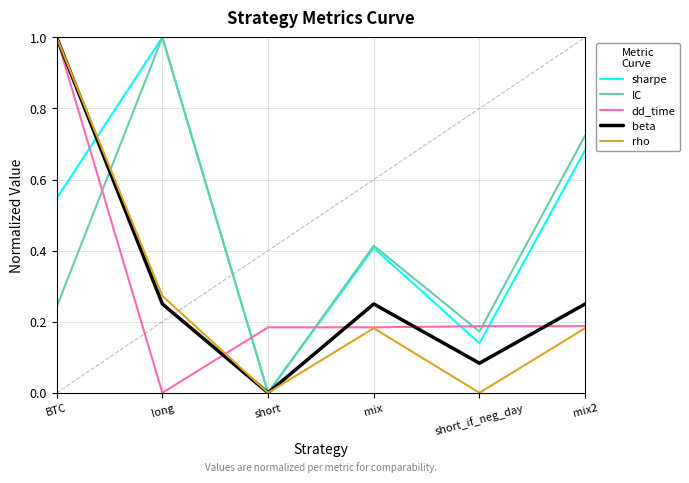

Is it true that beta equals 0.1 at mix2?

False